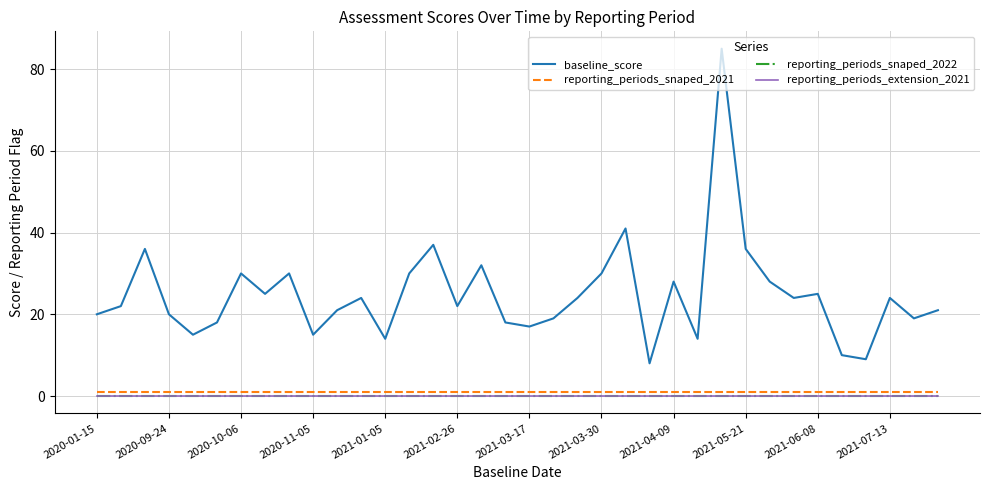

Which category has the highest value in the reporting_periods_snaped_2021 series?

2020-01-15